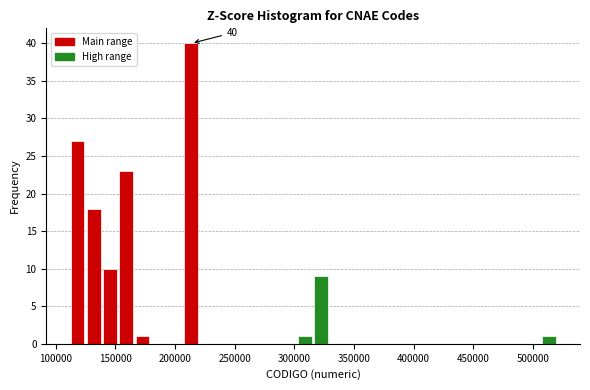

Around what value on the x-axis is the tallest bar? Give the approximate position of its centre, as read against the axis.

215000